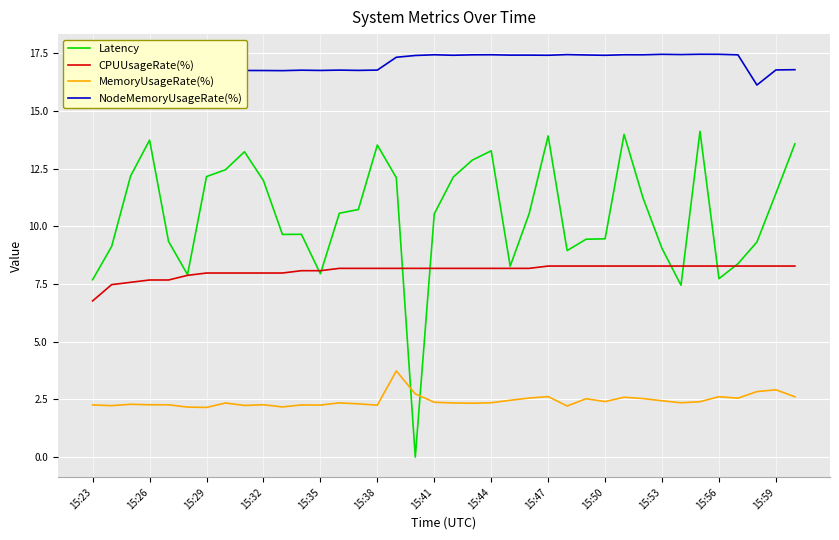

What is the minimum value for MemoryUsageRate(%)?

2.2